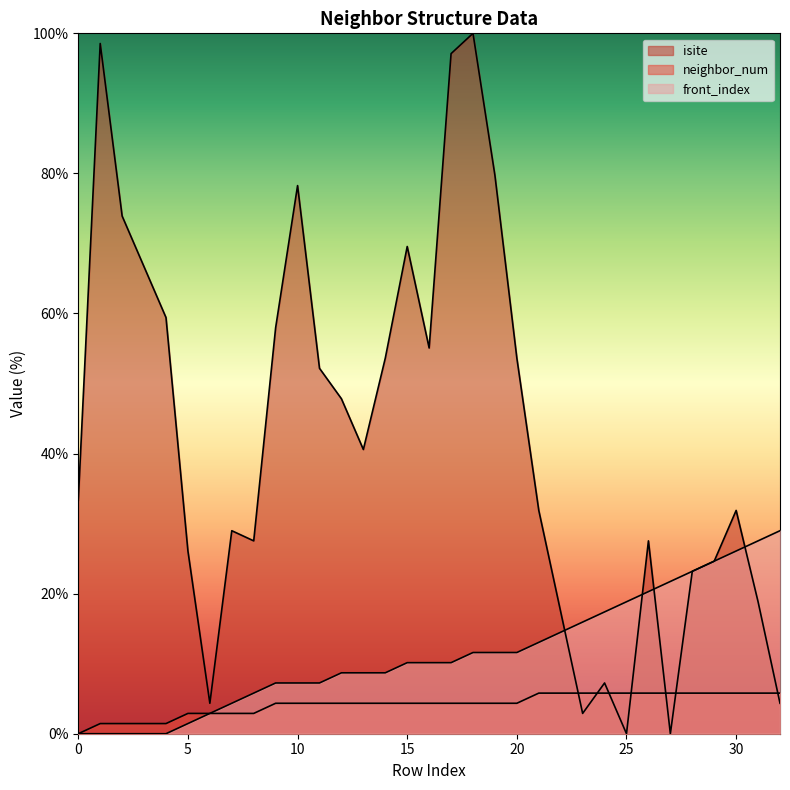

Reading right to left, transcribe all the data shown in this chart.

isite: 4.3	18.8	31.9	24.6	23.2	0.0	27.5	0.0	7.2	2.9	17.4	31.9	53.6	79.7	100.0	97.1	55.1	69.6	53.6	40.6	47.8	52.2	78.3	58.0	27.5	29.0	4.3	26.1	59.4	66.7	73.9	98.6	33.3
neighbor_num: 5.8	5.8	5.8	5.8	5.8	5.8	5.8	5.8	5.8	5.8	5.8	5.8	4.3	4.3	4.3	4.3	4.3	4.3	4.3	4.3	4.3	4.3	4.3	4.3	2.9	2.9	2.9	2.9	1.4	1.4	1.4	1.4	0.0
front_index: 29.0	27.5	26.1	24.6	23.2	21.7	20.3	18.8	17.4	15.9	14.5	13.0	11.6	11.6	11.6	10.1	10.1	10.1	8.7	8.7	8.7	7.2	7.2	7.2	5.8	4.3	2.9	1.4	0.0	0.0	0.0	0.0	0.0